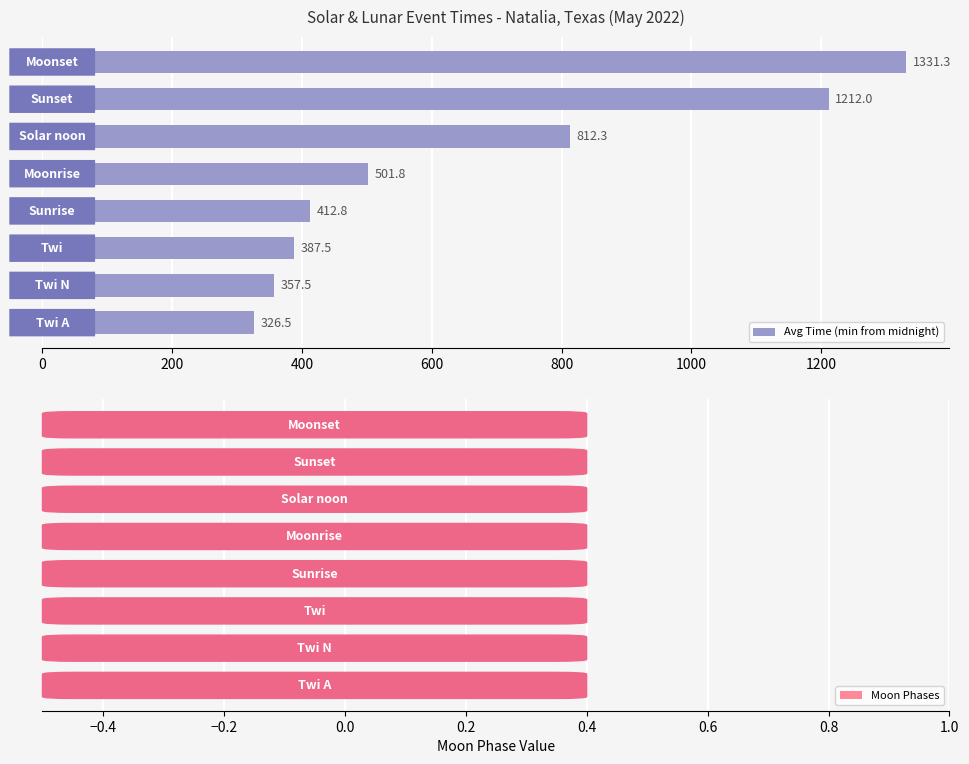

What is the maximum value shown in the chart?

1331.3